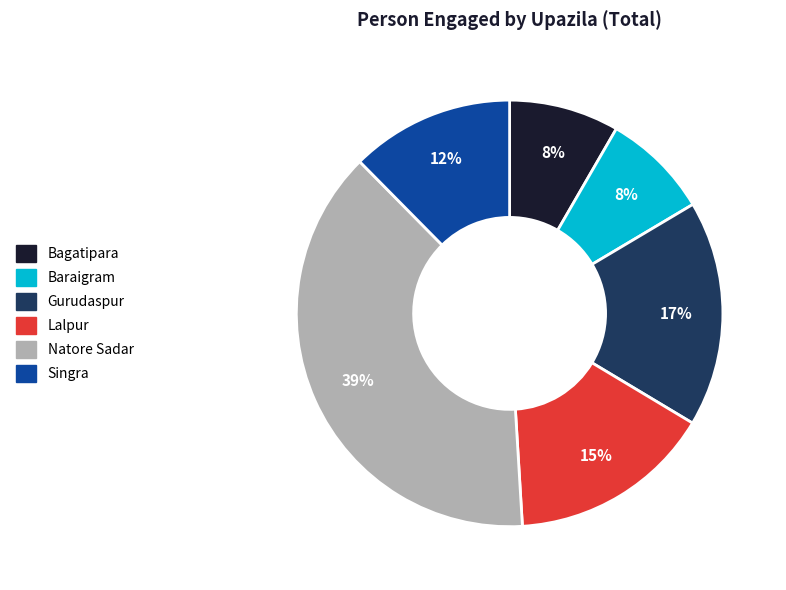

How many segments does this pie chart have?

6